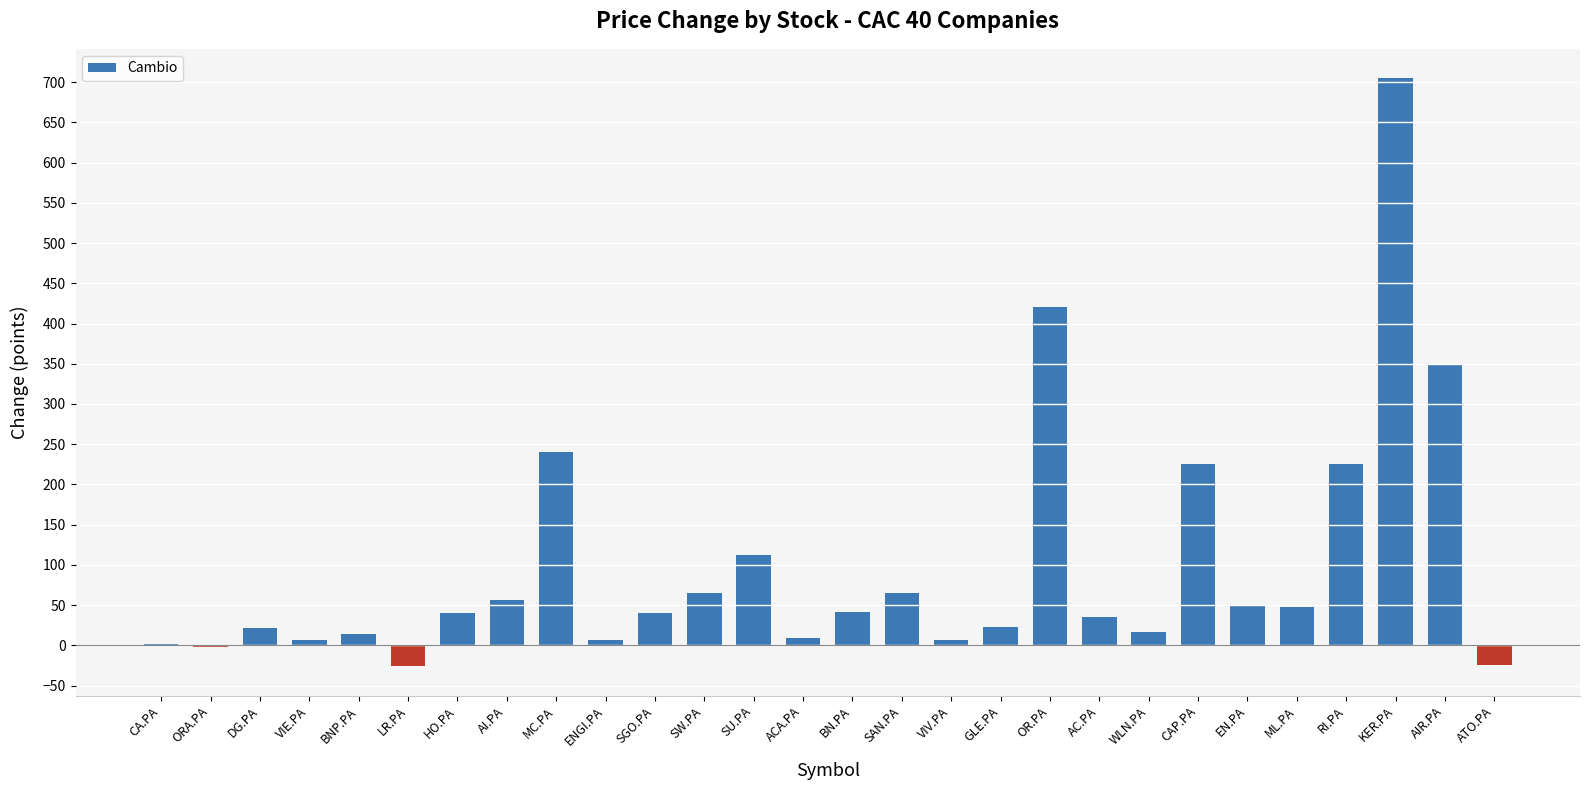

What is the greatest value displayed?

705